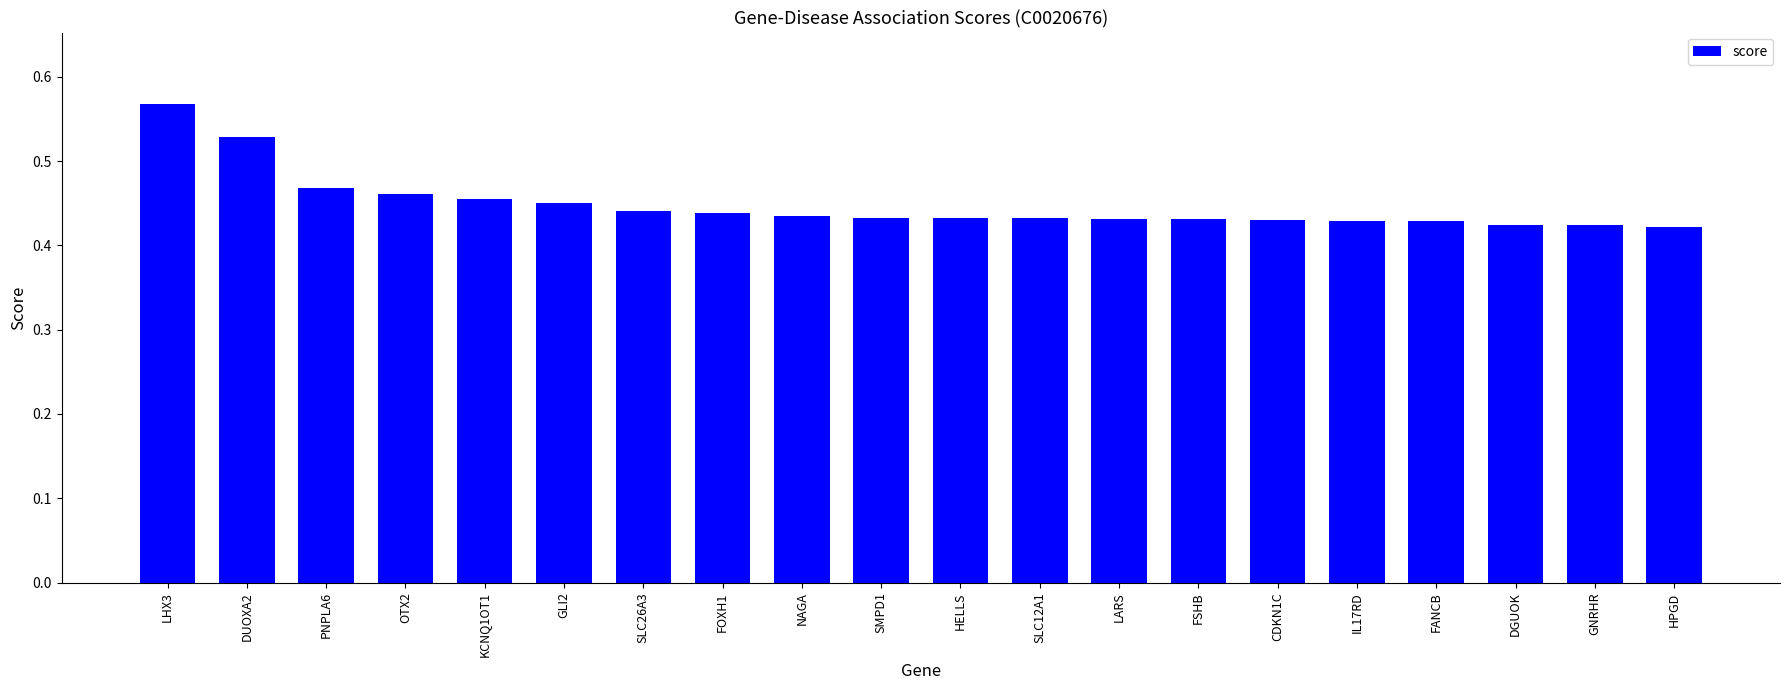

Which category has the highest value across all series?

LHX3